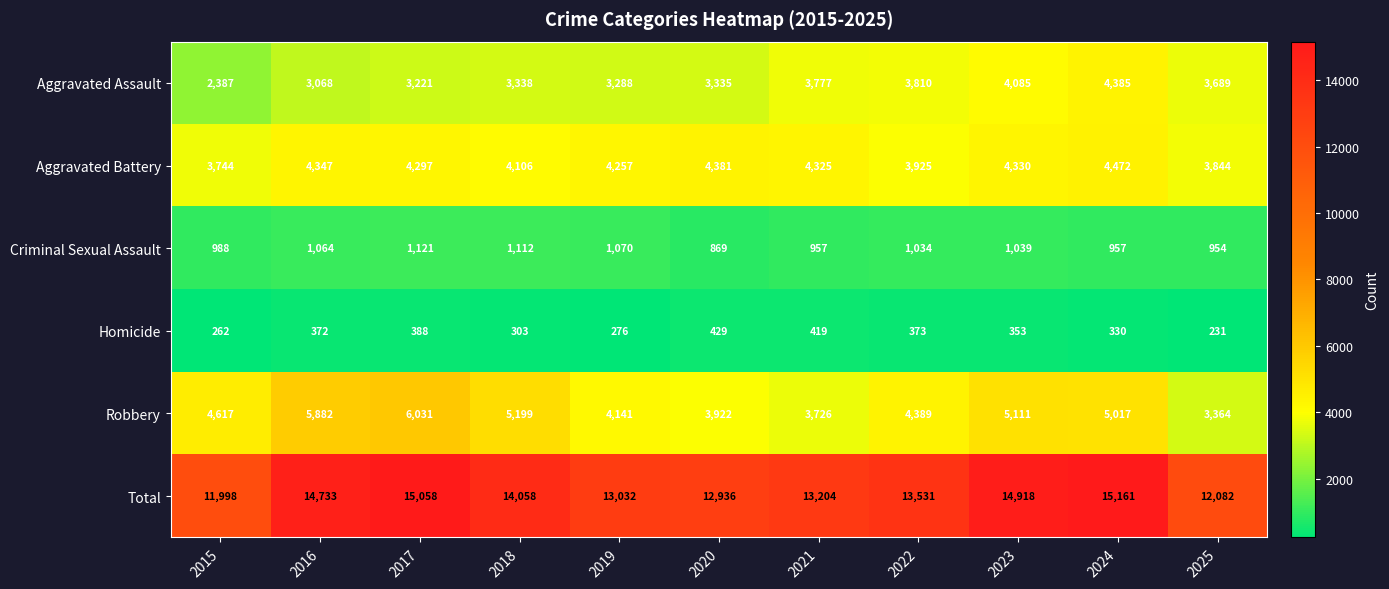

What is the greatest value displayed?

15161